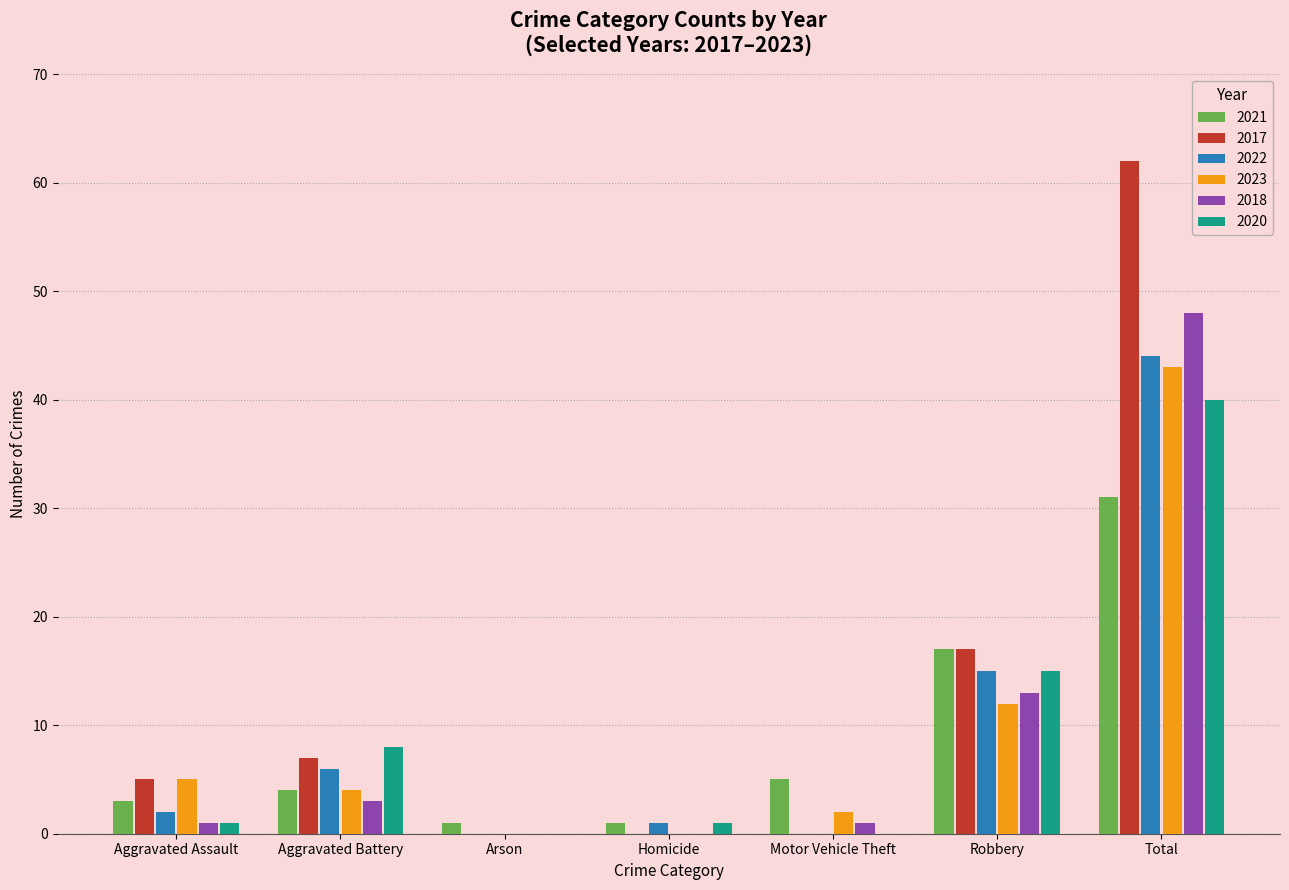

How many groups of bars are there?

7